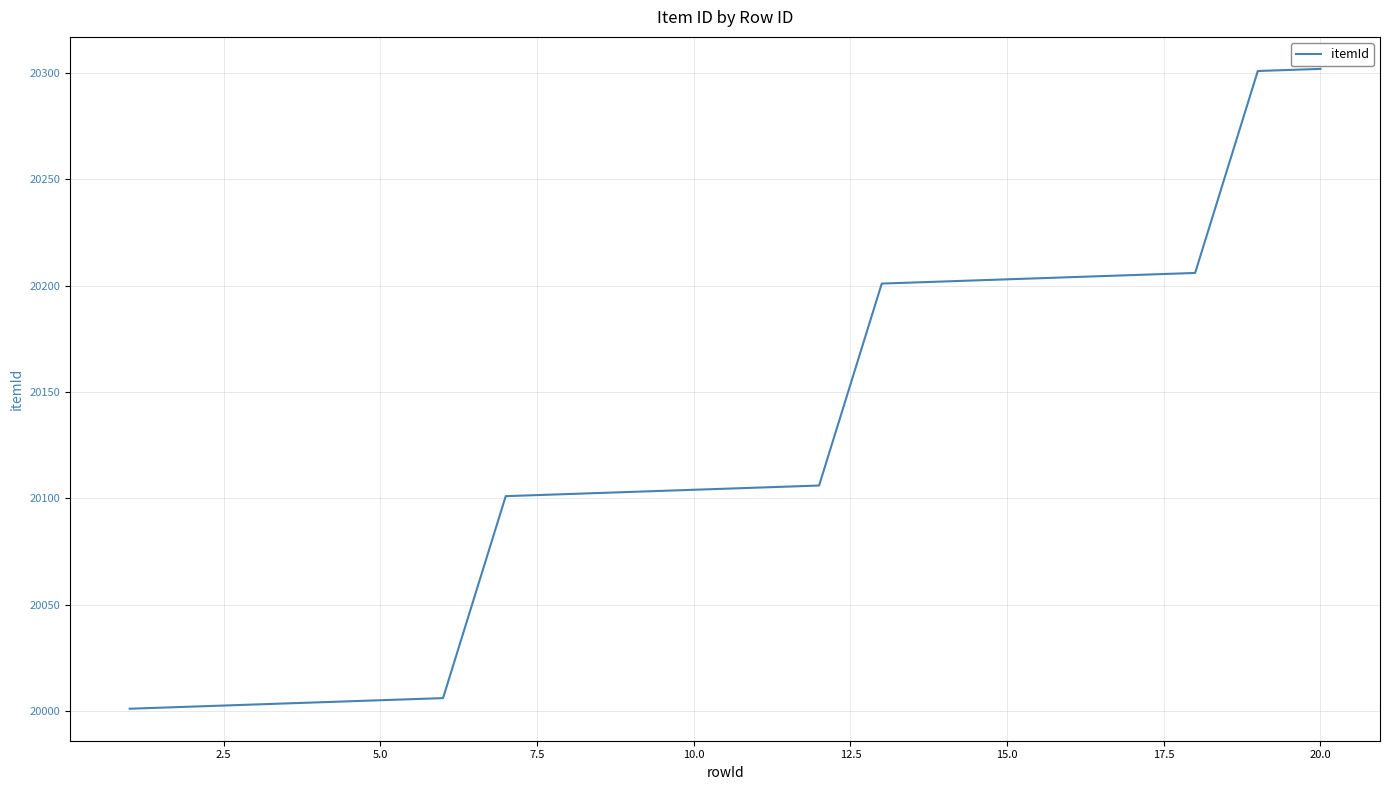

What is the smallest value displayed?

20001